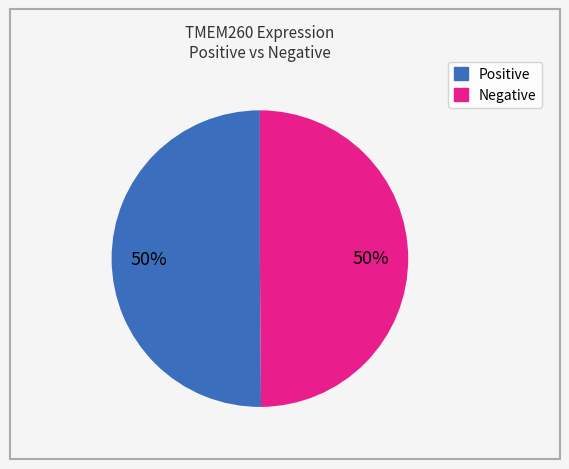

To the nearest percent, what is the average slice percentage?

50%